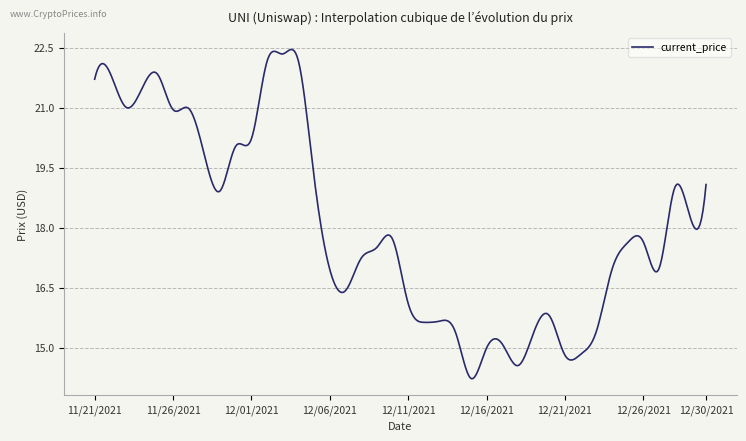

What is the difference between the maximum and minimum values?

8.2